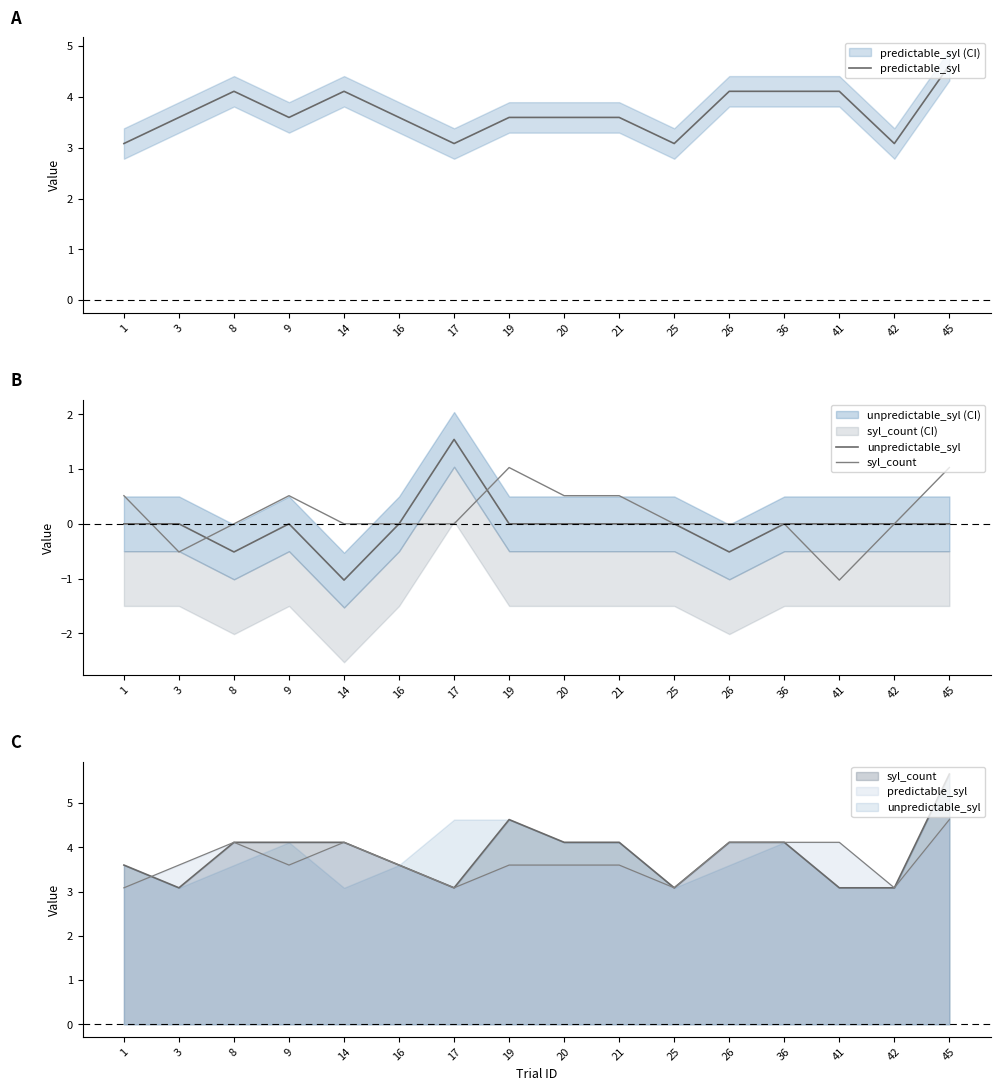

At which label is predictable_syl closest to 3?

1